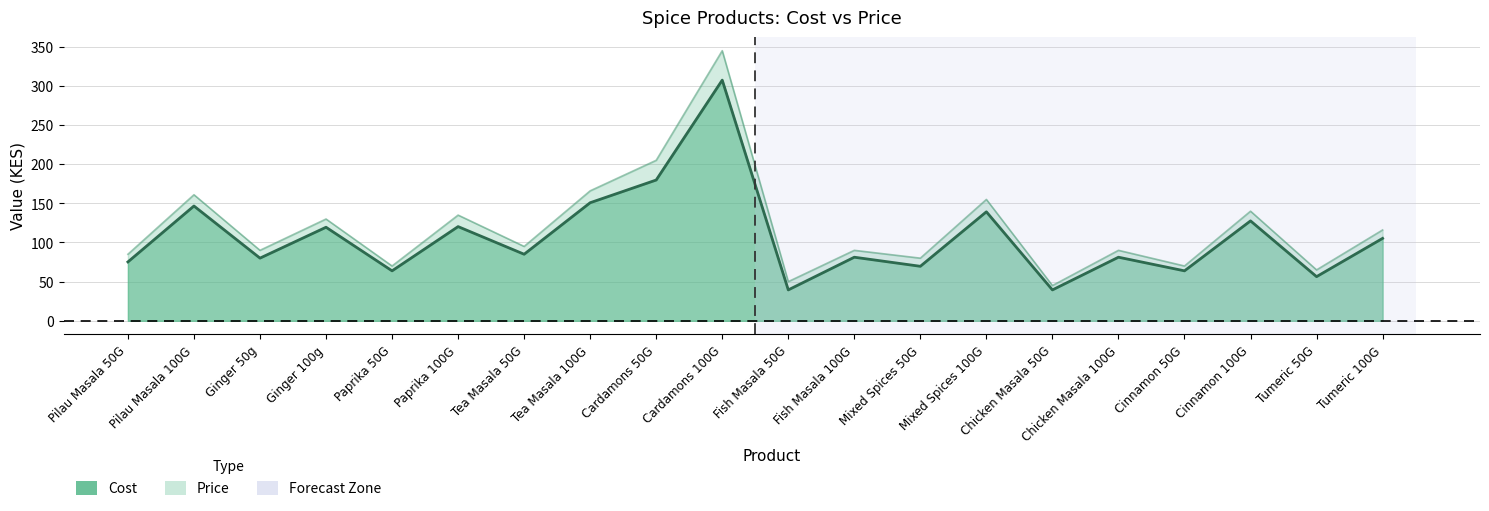

Is the value of Price line at Cardamons 100G greater than the value of Cost line at Cinnamon 100G?

Yes